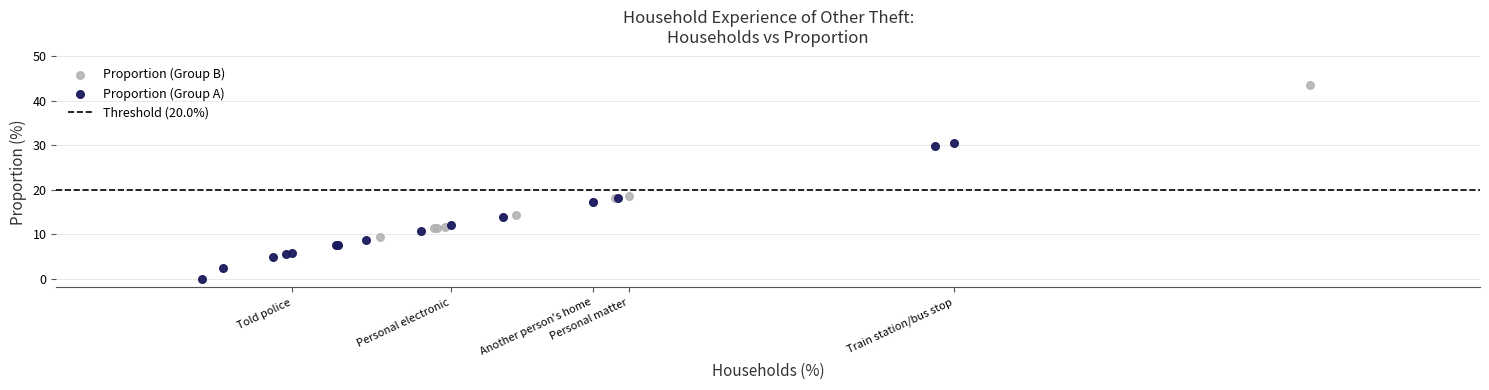

Which series has the widest spread of Y values?

Proportion (Group B)